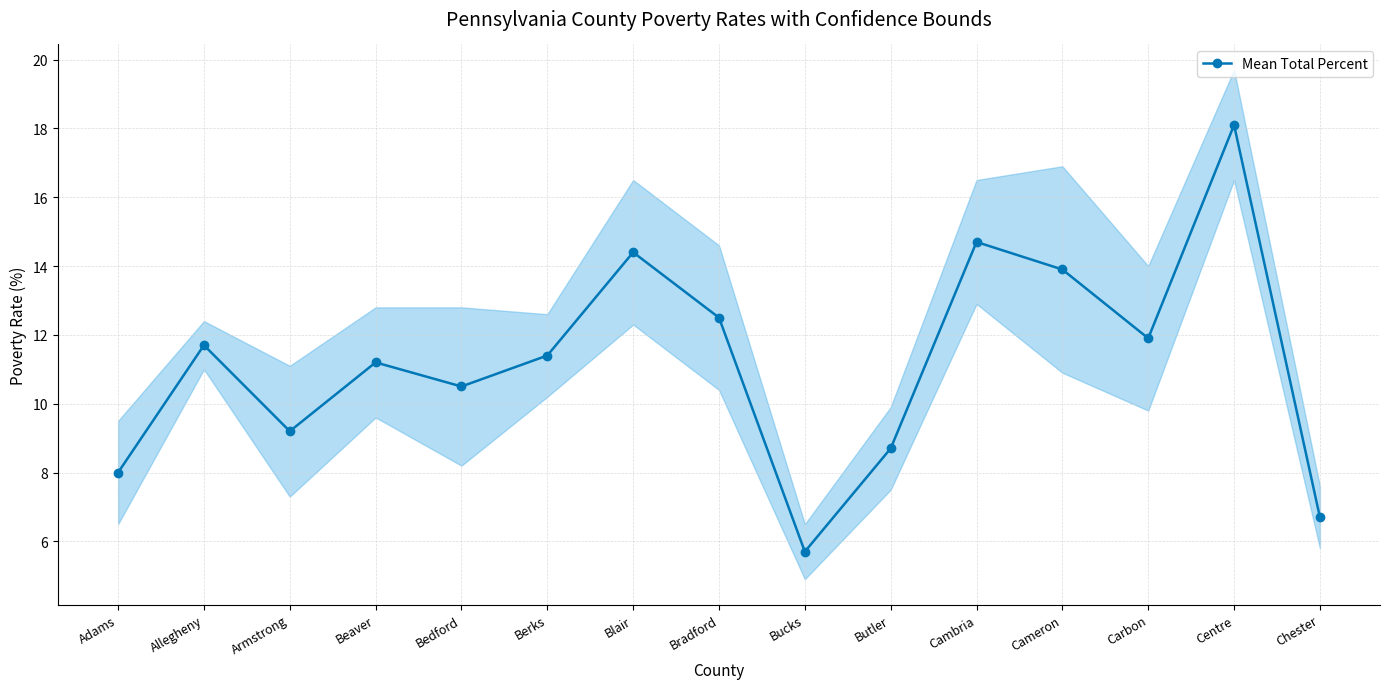

At which category does the chart reach its peak across all series?

Centre